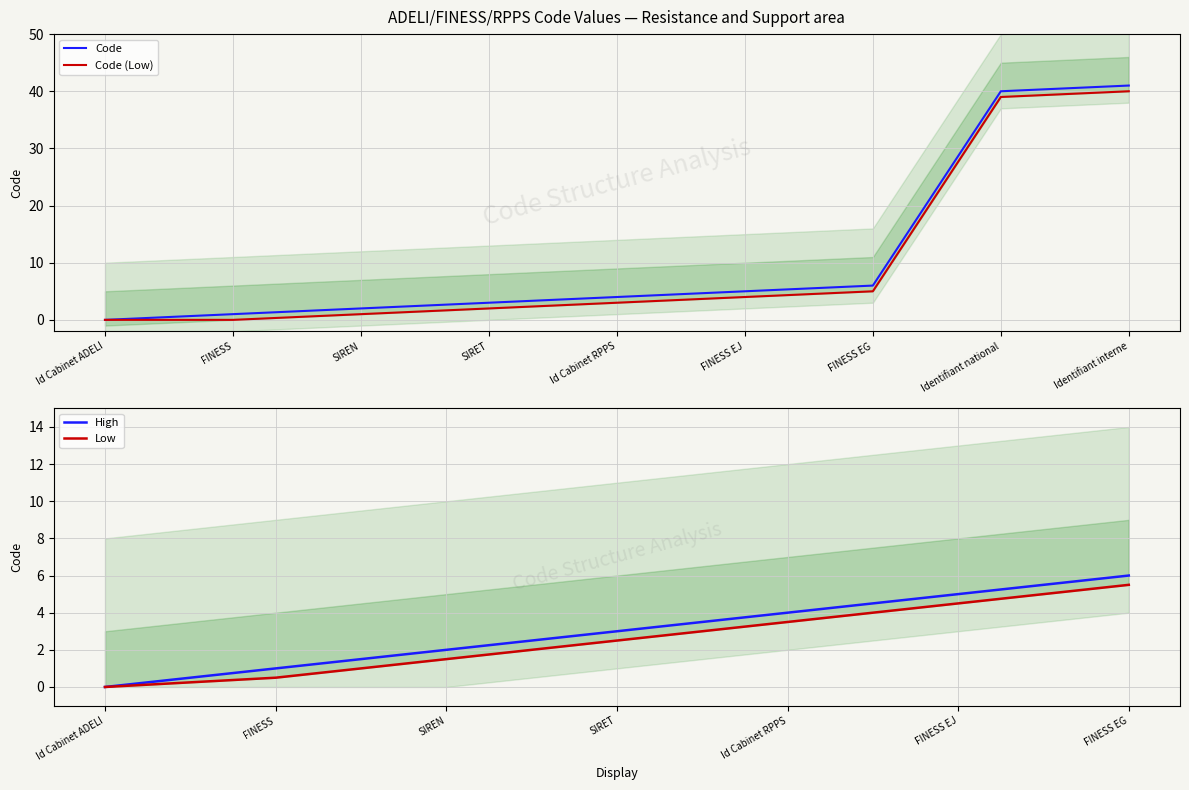

Does the chart display data point markers on the line(s)?

No